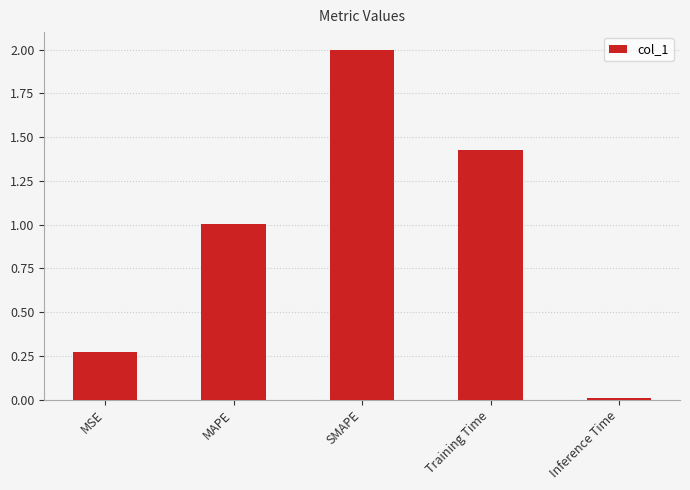

What is the difference between the values at MSE and MAPE?

0.7